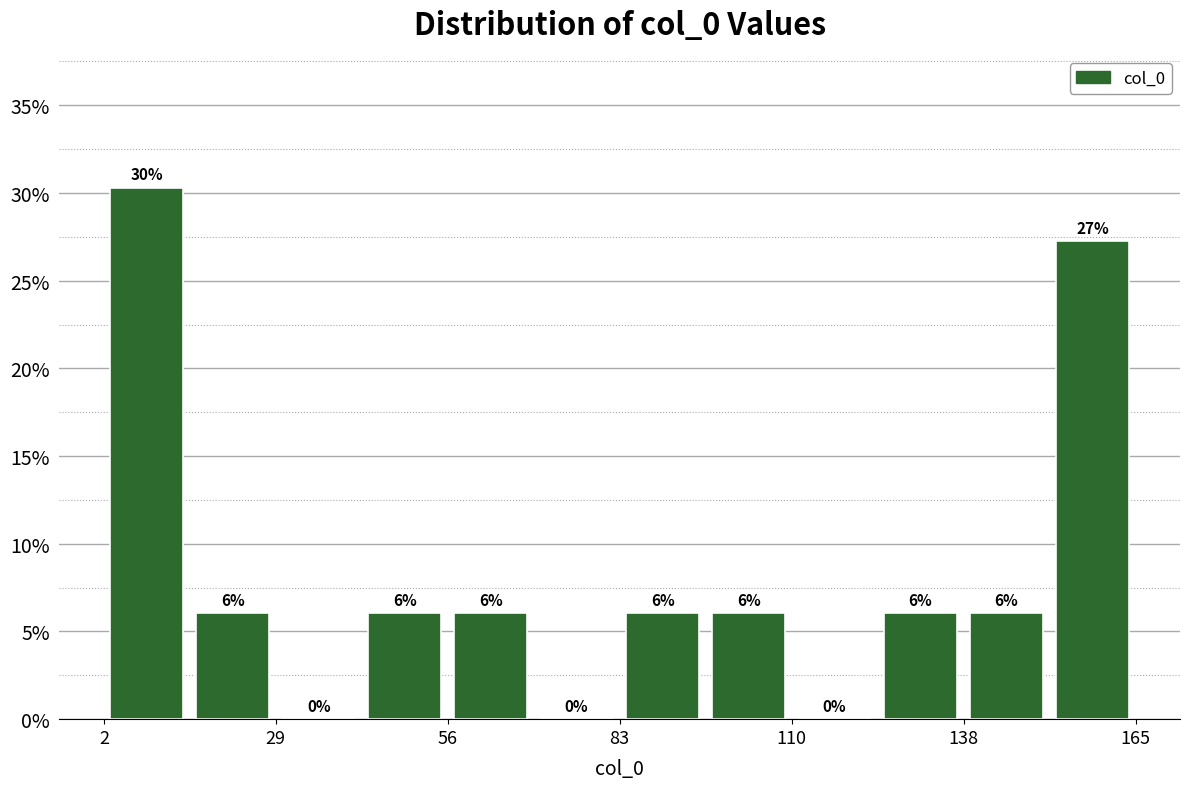

Around what value on the x-axis is the tallest bar? Give the approximate position of its centre, as read against the axis.

10